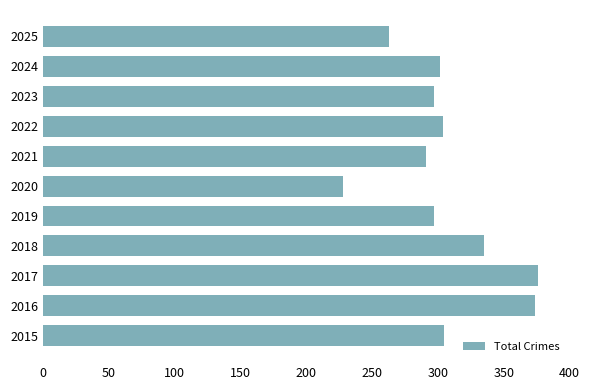

Are the bars grouped side by side (vs. stacked)?

No